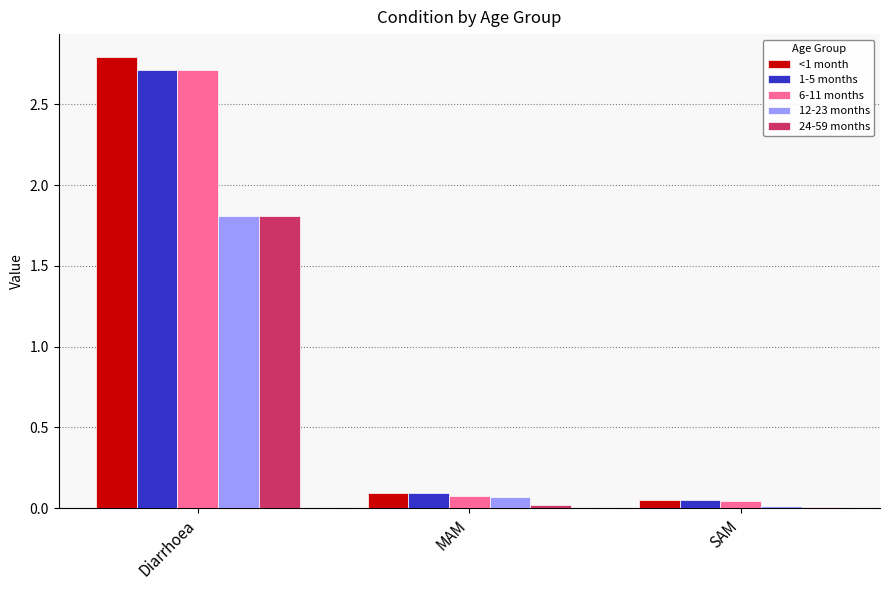

What is the label of the 1st bar from the left?

Diarrhoea